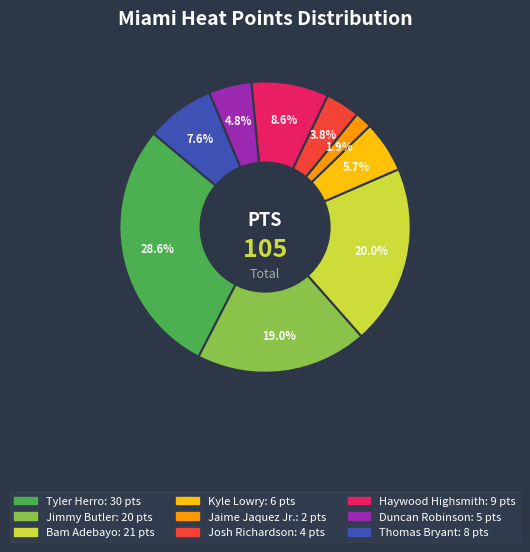

The Bam Adebayo slice represents 14% of the pie. True or false?

False